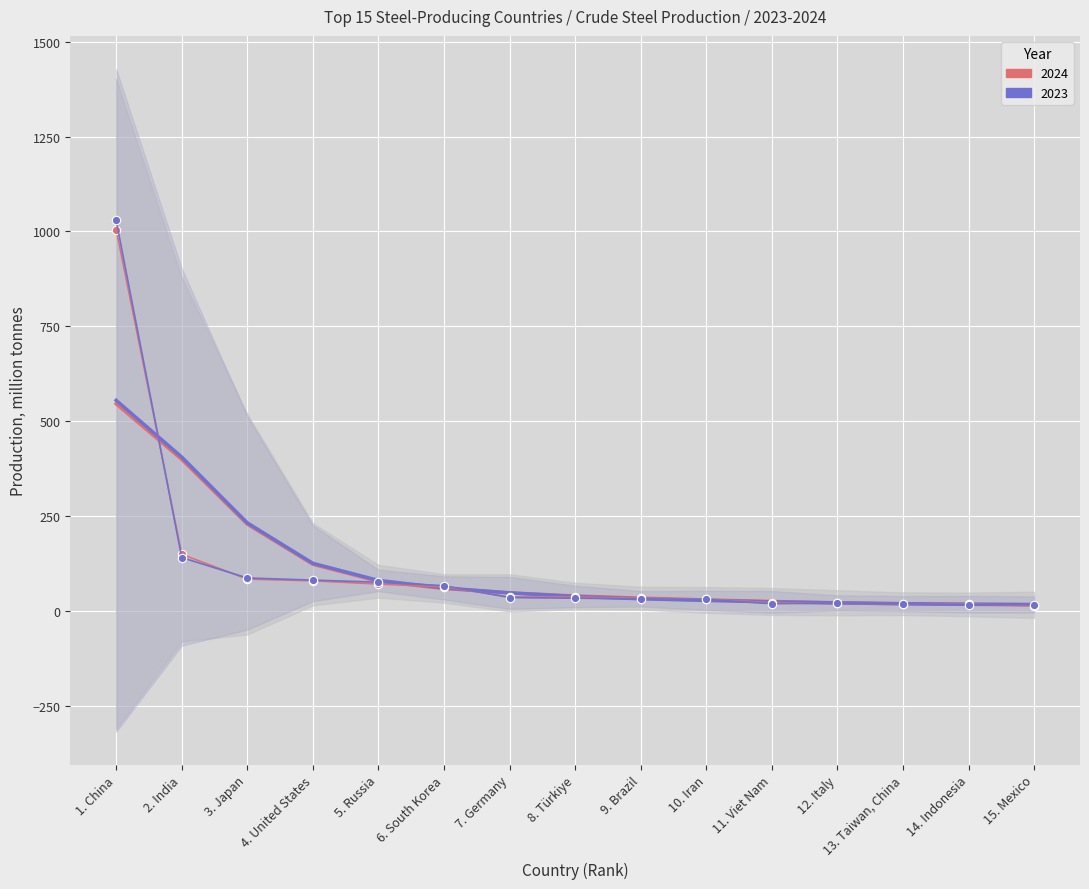

Which series has the largest total across all categories?

2023